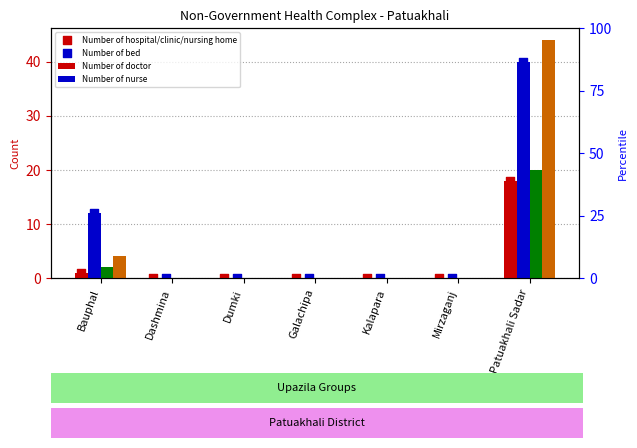

Which series contains the lowest Y value?

Number of hospital/clinic/nursing home